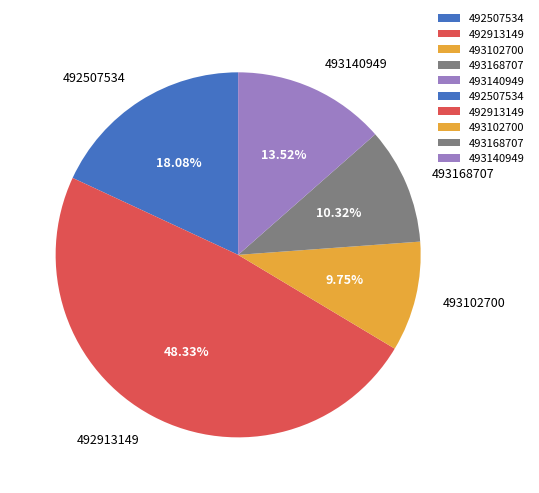

Between 493102700 and 492913149, which is larger?

492913149